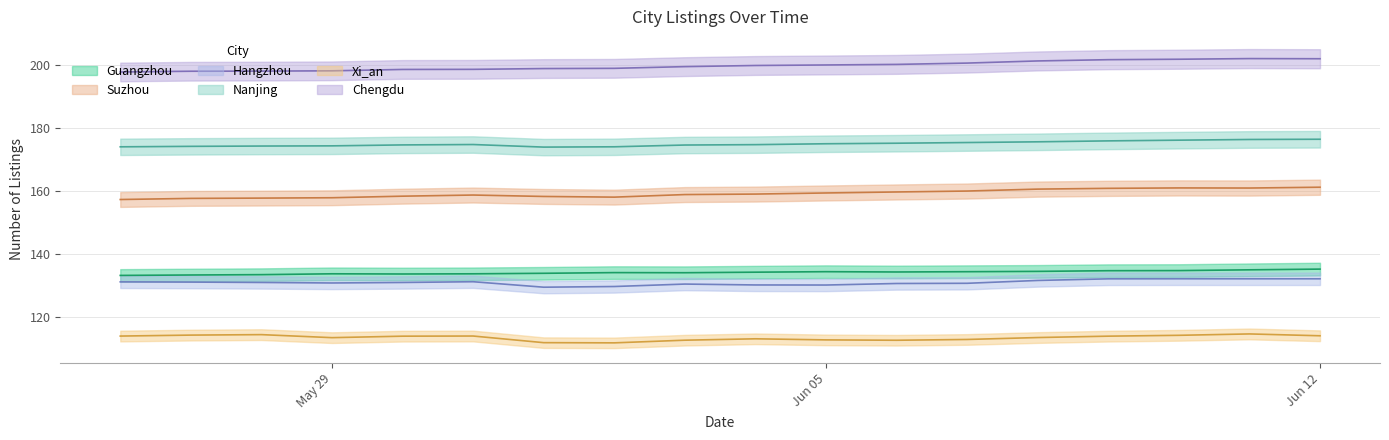

Is the value of Suzhou at 2023-06-12 greater than the value of Guangzhou at 2023-06-08?

Yes